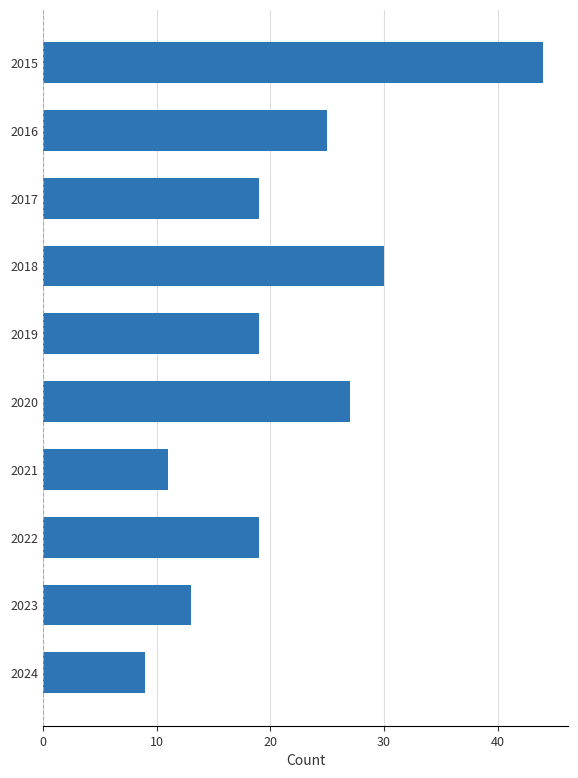

Reading top to bottom, list all the values displayed in this chart.

2015=44	2016=25	2017=19	2018=30	2019=19	2020=27	2021=11	2022=19	2023=13	2024=9